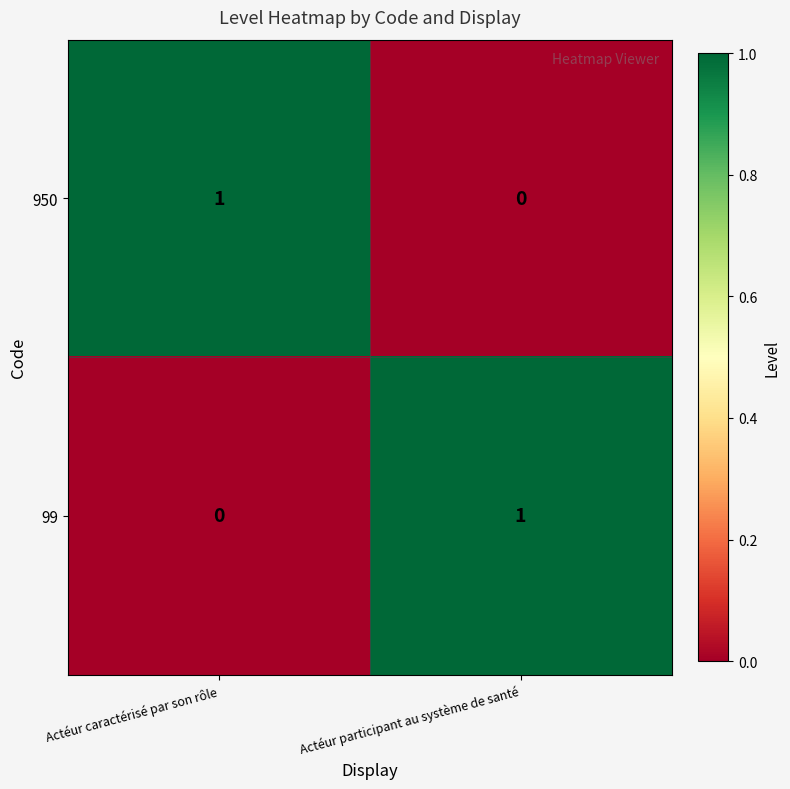

How many values in the 99 series are below 1?

1